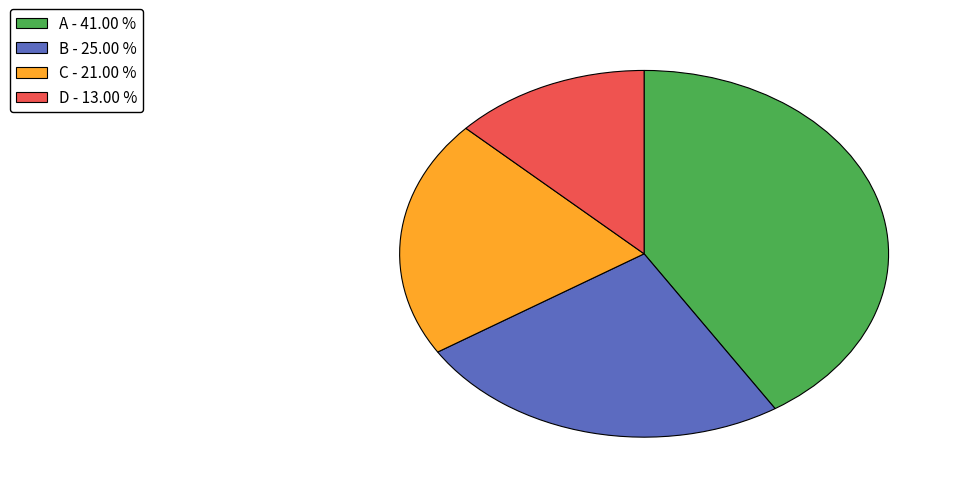

Combined, do B and D account for over 50%?

No